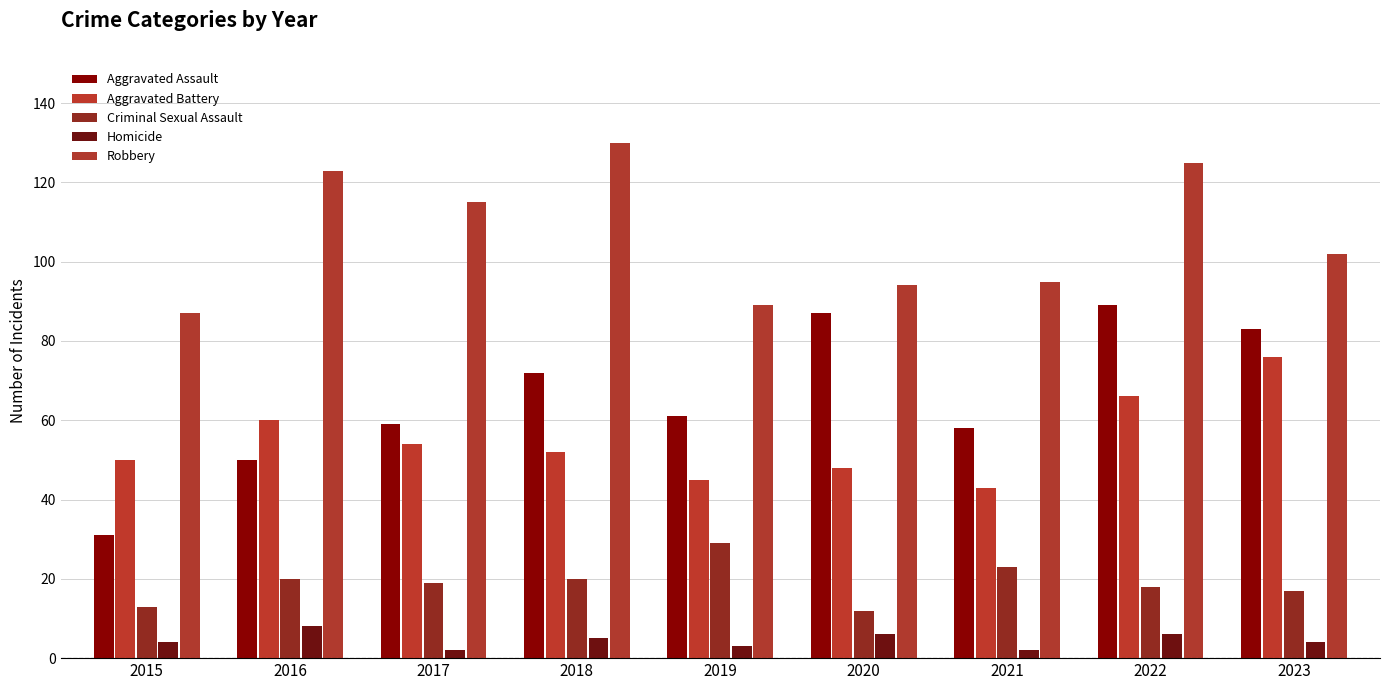

Reading left to right, list all the values displayed in this chart.

Aggravated Assault: 2015=31	2016=50	2017=59	2018=72	2019=61	2020=87	2021=58	2022=89	2023=83
Aggravated Battery: 2015=50	2016=60	2017=54	2018=52	2019=45	2020=48	2021=43	2022=66	2023=76
Criminal Sexual Assault: 2015=13	2016=20	2017=19	2018=20	2019=29	2020=12	2021=23	2022=18	2023=17
Homicide: 2015=4	2016=8	2017=2	2018=5	2019=3	2020=6	2021=2	2022=6	2023=4
Robbery: 2015=87	2016=123	2017=115	2018=130	2019=89	2020=94	2021=95	2022=125	2023=102